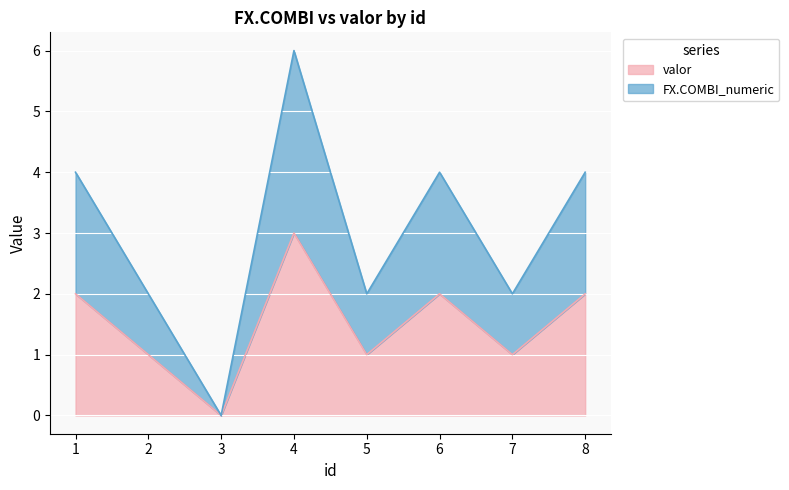

What is the average value of the valor series?

2